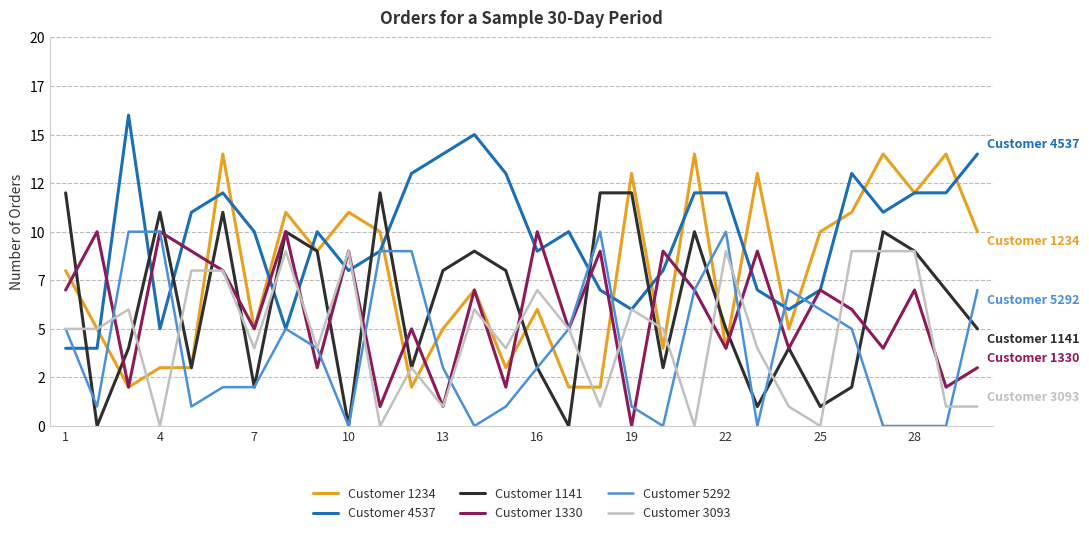

Which series has the largest total across all categories?

Customer 4537